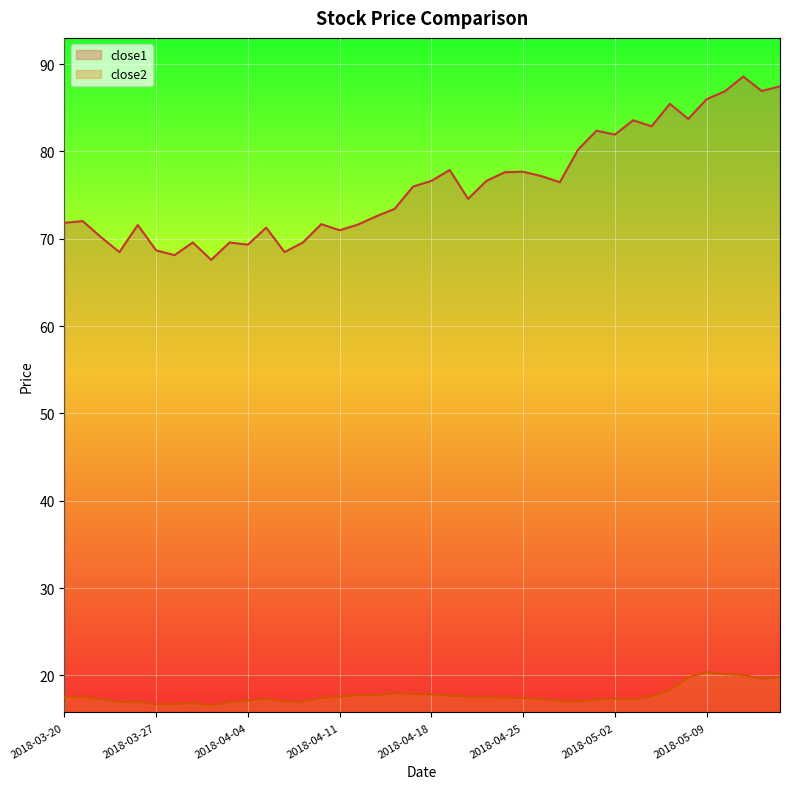

What is the sum of all close2 values?

708.9